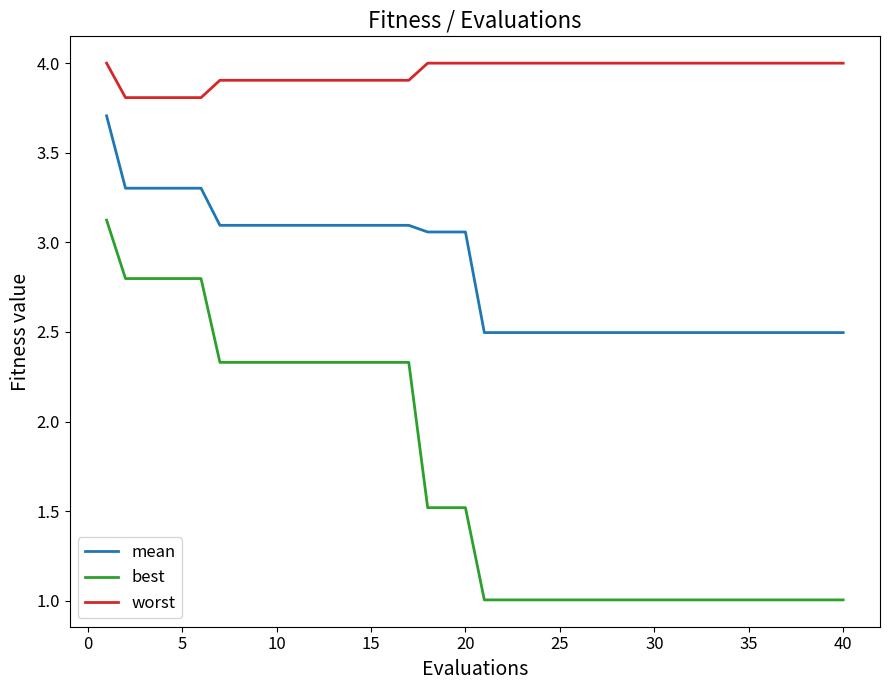

Which series has the largest total across all categories?

worst